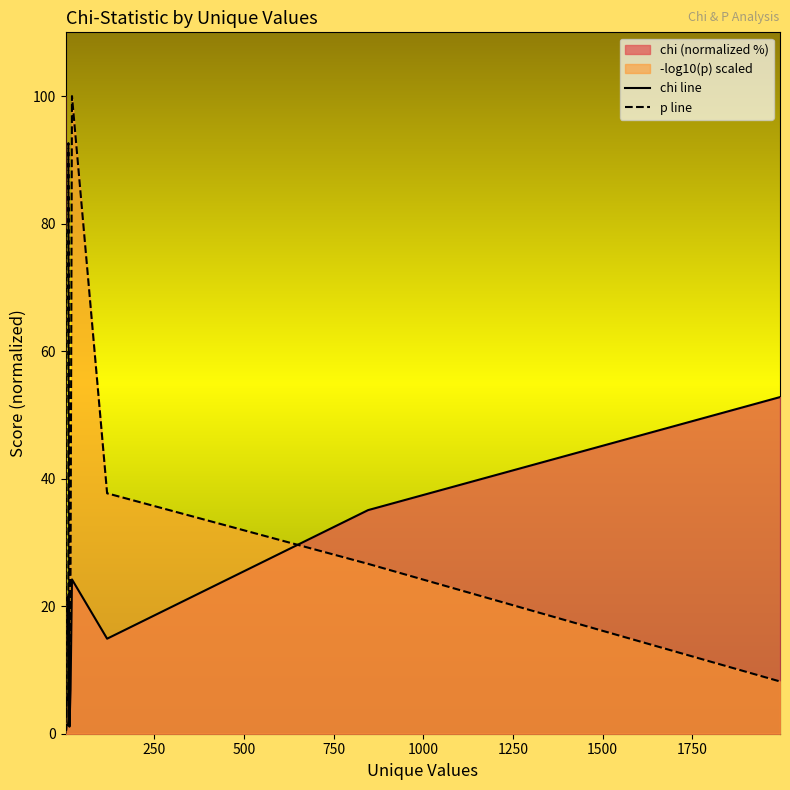

Which series changed the most between 1250 and 1500?

p line